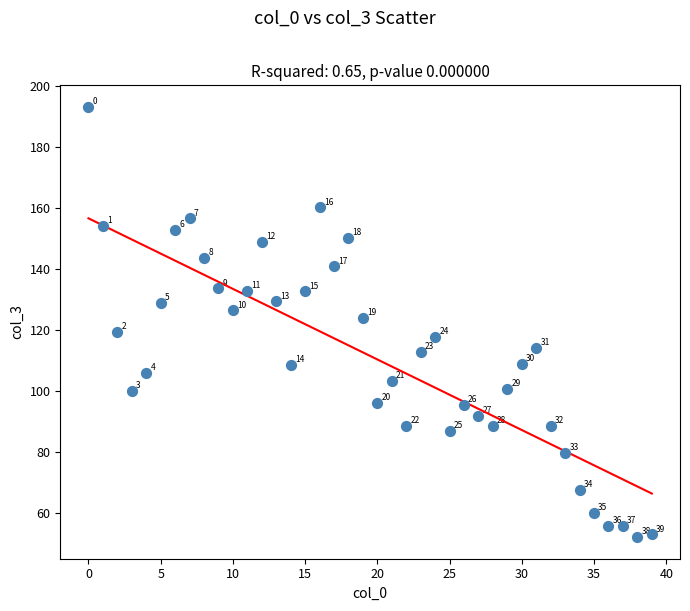

What Y value in the scatter plot is closest to 122?

123.9